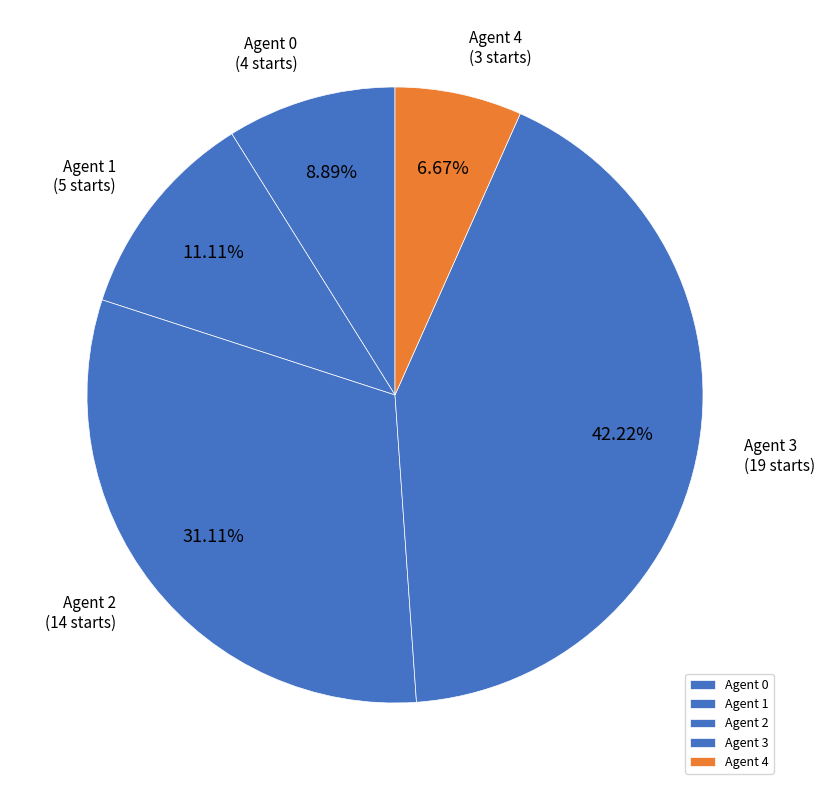

Does Agent 1 represent more than half of the total?

No